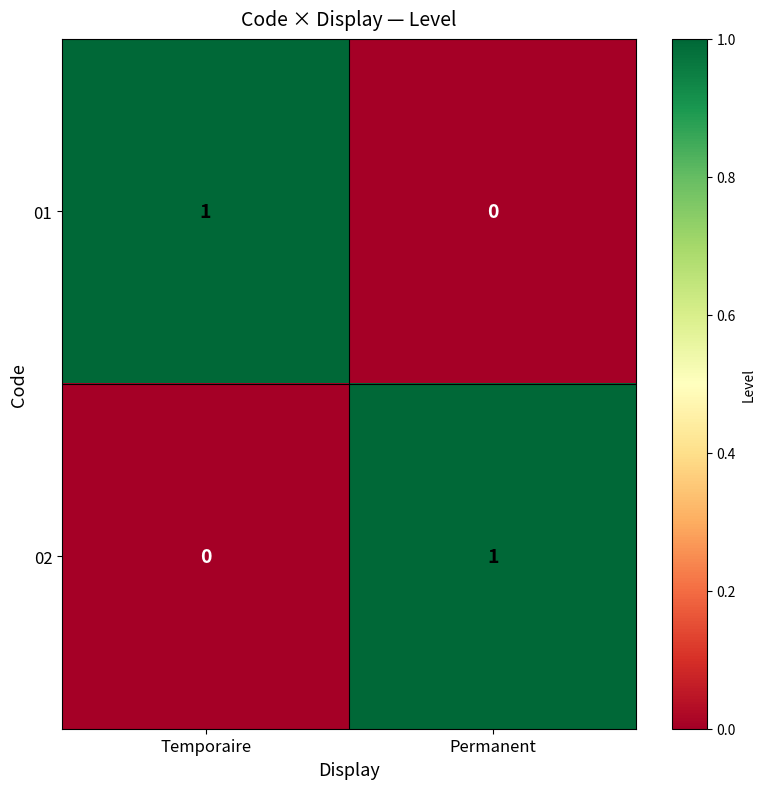

At which label does 01 reach its minimum?

Permanent